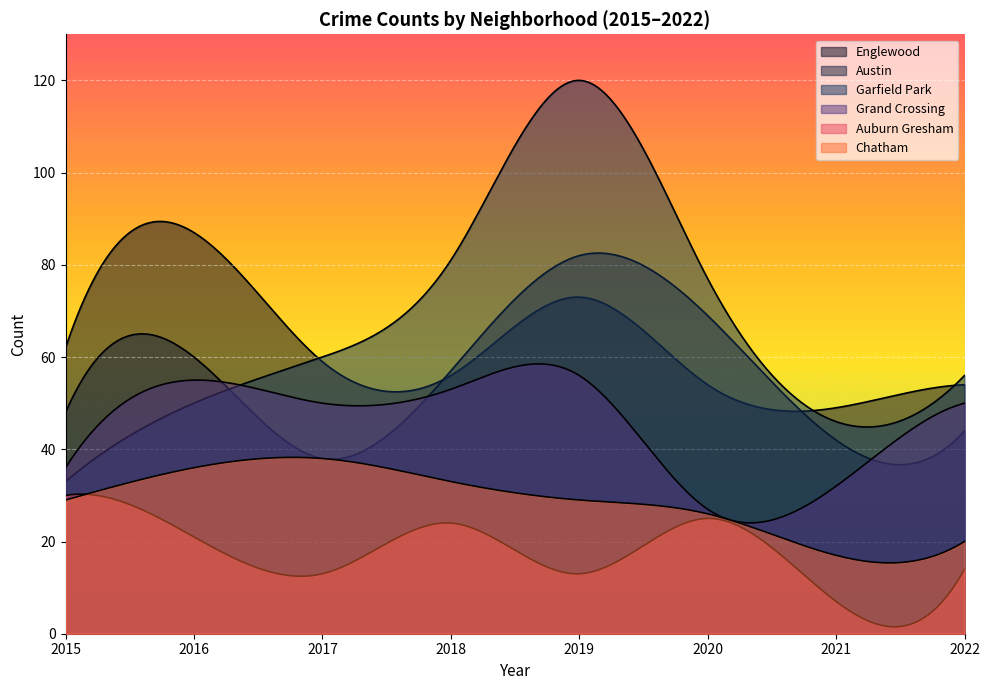

Which has a higher value, 2020 or 2016?

2016